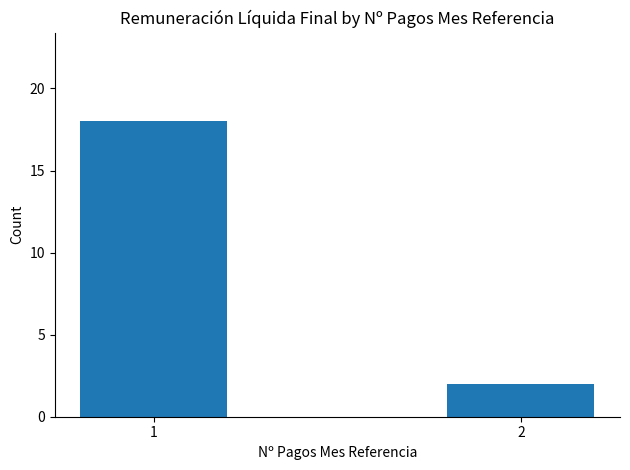

Reading left to right, transcribe all the data shown in this chart.

18	2